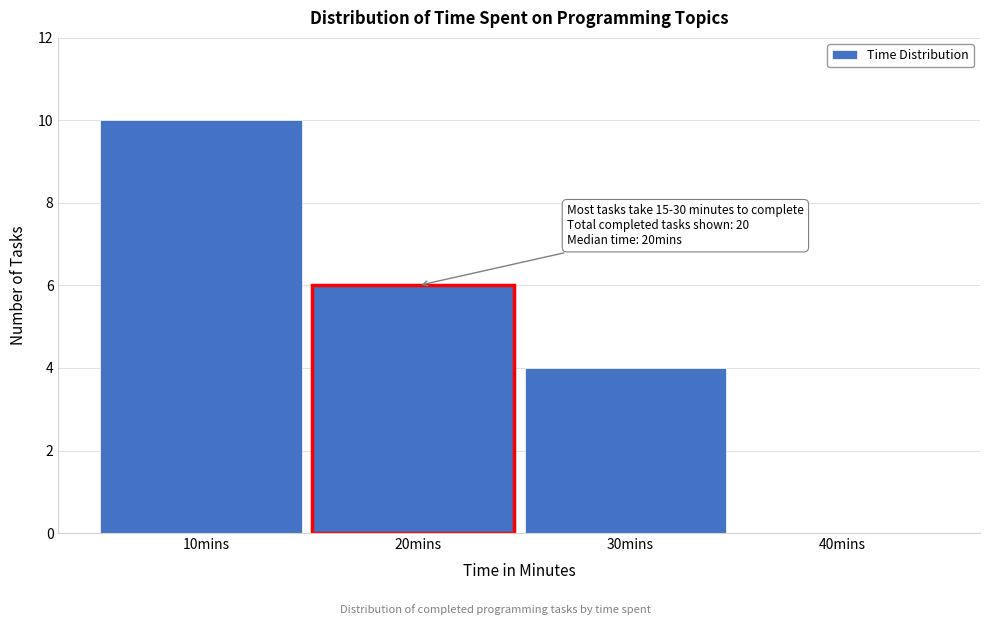

Reading left to right, transcribe all the data shown in this chart.

10mins=10	20mins=6	30mins=4	40mins=0